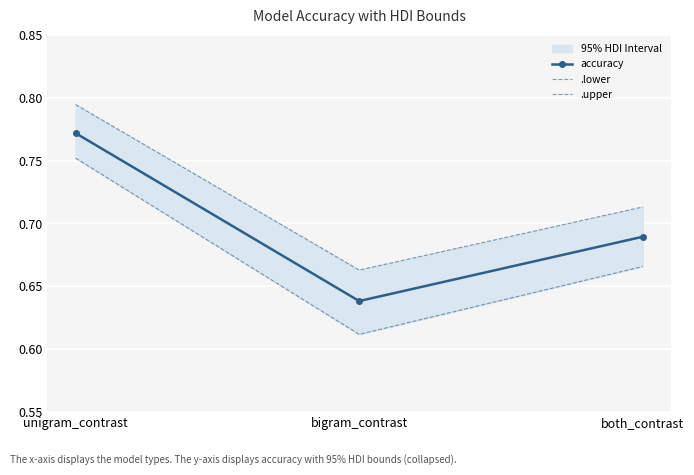

Reading left to right, list all the values displayed in this chart.

accuracy: unigram_contrast=0.8	bigram_contrast=0.6	both_contrast=0.7
.lower: unigram_contrast=0.8	bigram_contrast=0.6	both_contrast=0.7
.upper: unigram_contrast=0.8	bigram_contrast=0.7	both_contrast=0.7